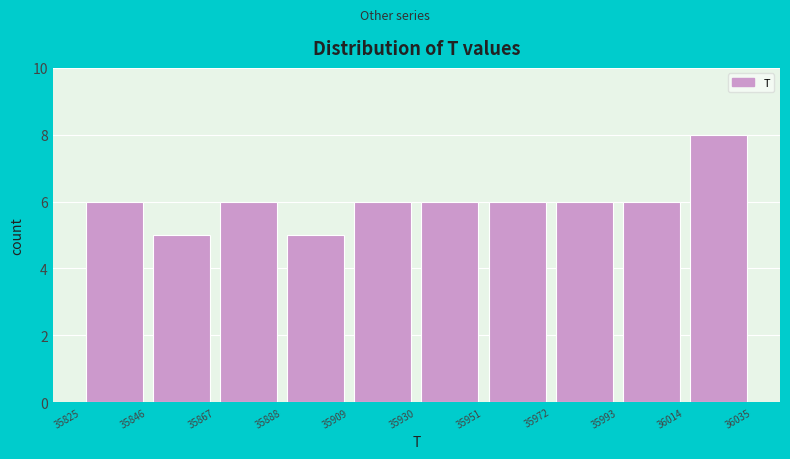

Reading left to right, list every bar in this chart as the range it spans on the x-axis followed by its height. The values are not printed on the chart, so give them approximately, as read against the axis.

35825 to 35846: 6
35846 to 35867: 5
35867 to 35888: 6
35888 to 35909: 5
35909 to 35930: 6
35930 to 35951: 6
35951 to 35972: 6
35972 to 35993: 6
35993 to 36014: 6
36014 to 36035: 8